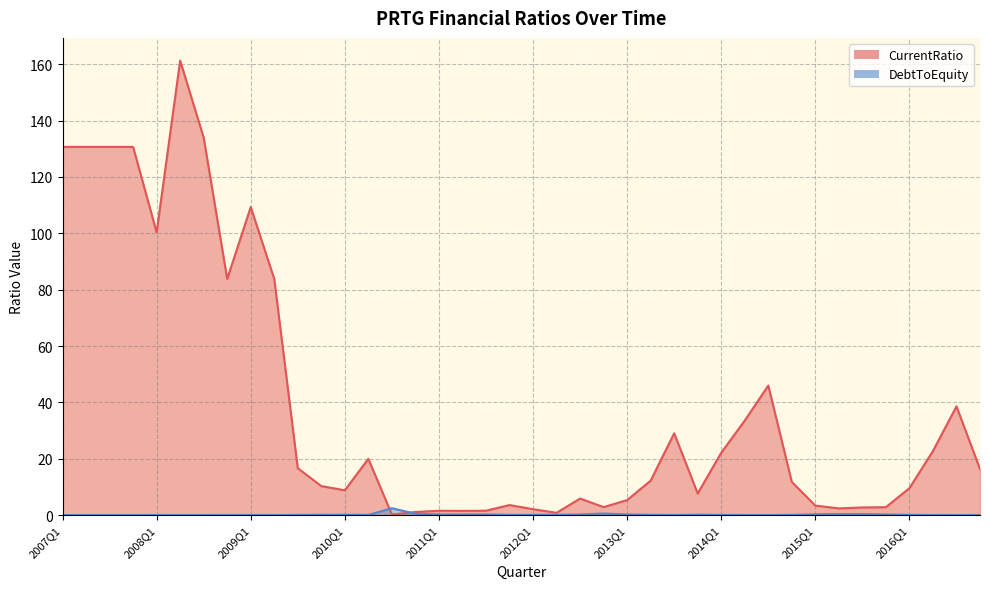

Rank the series at 2016Q1 from highest to lowest value.

CurrentRatio, DebtToEquity